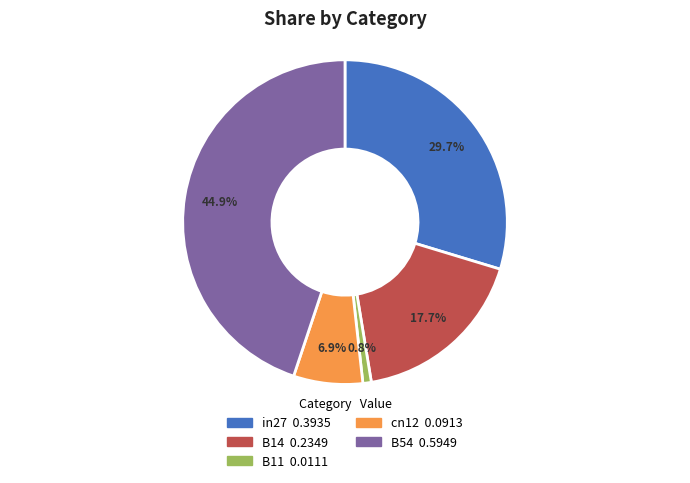

What portion of the pie excludes B14?

82.3%